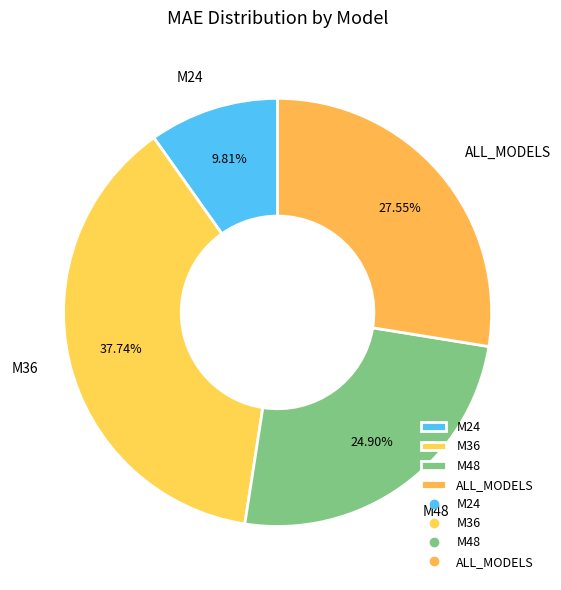

Rank the categories by value from lowest to highest.

M24, M48, ALL_MODELS, M36